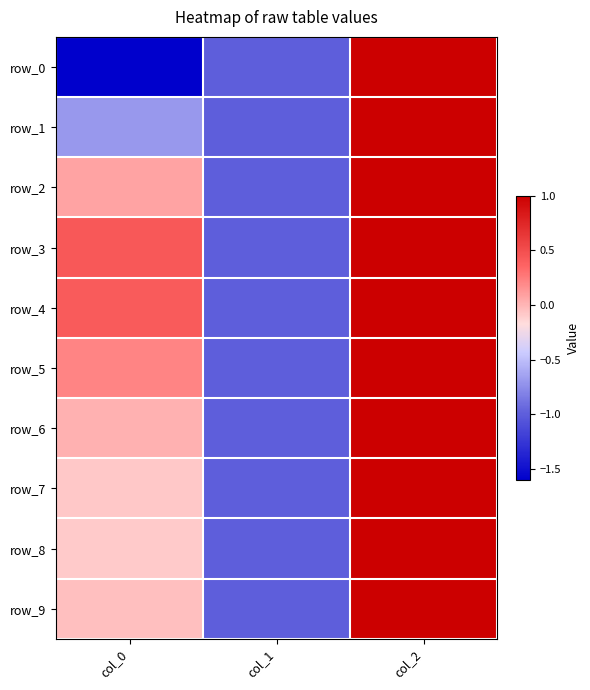

Which category has the highest value in the row_8 series?

col_2